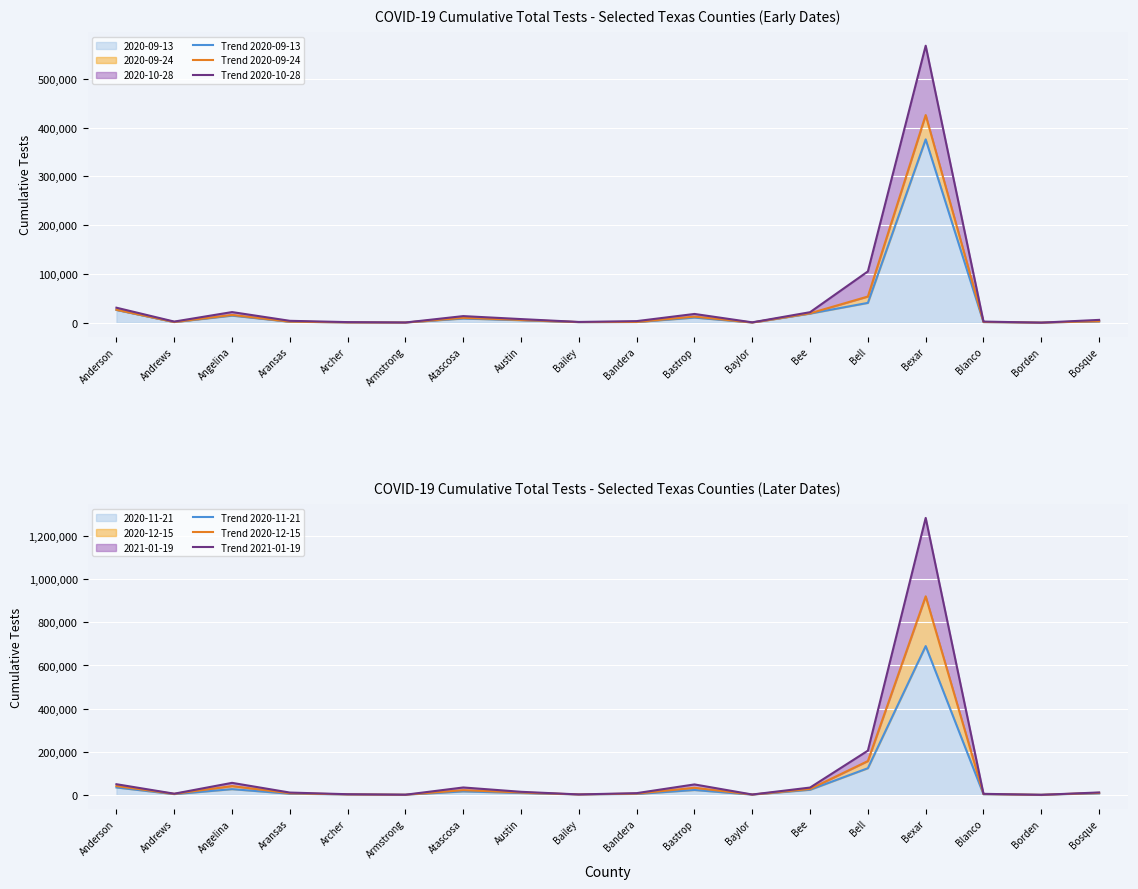

What is the total value across all series at Bandera?

23777